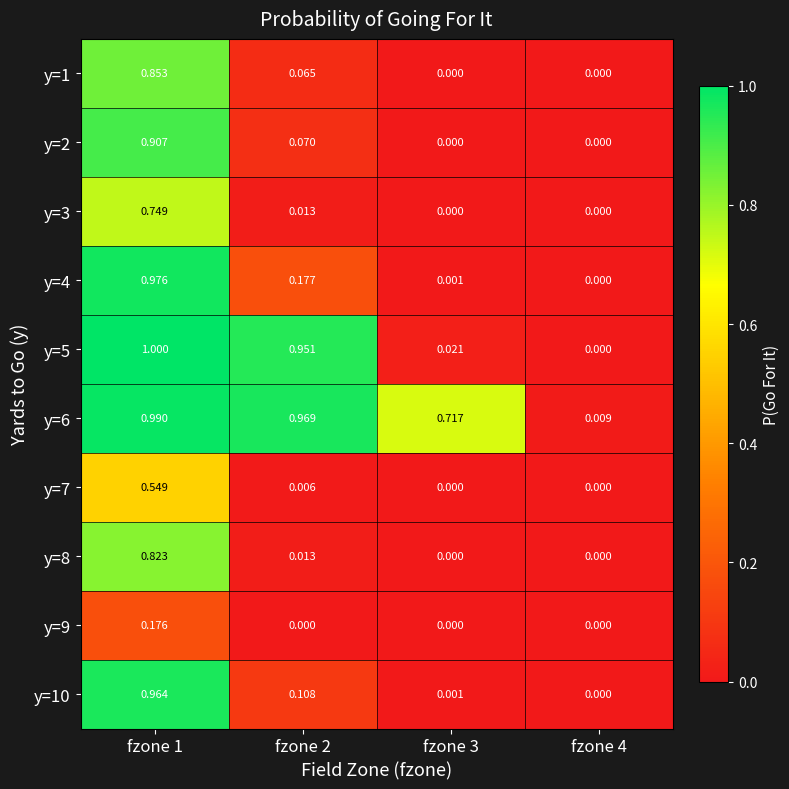

What is the difference between the highest and lowest values at fzone 2?

1.0